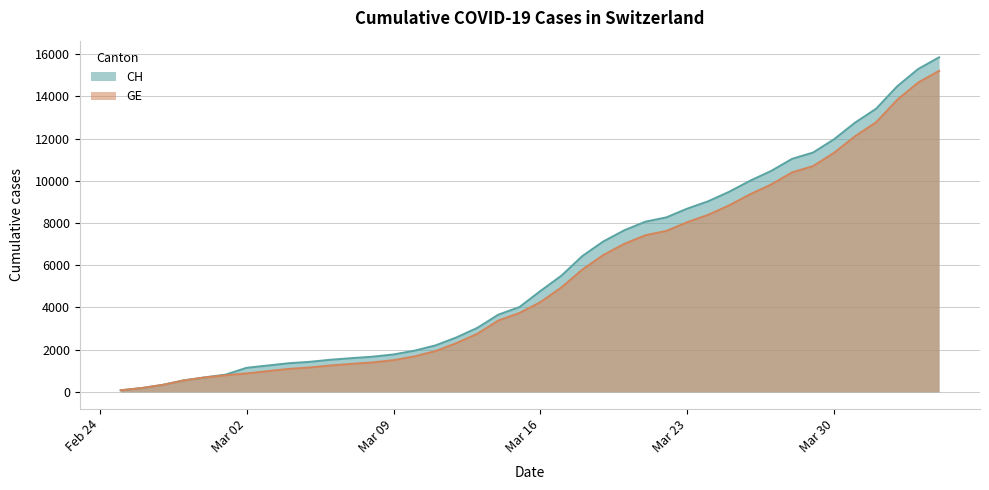

At how many categories does at least one series exceed 7625?

16